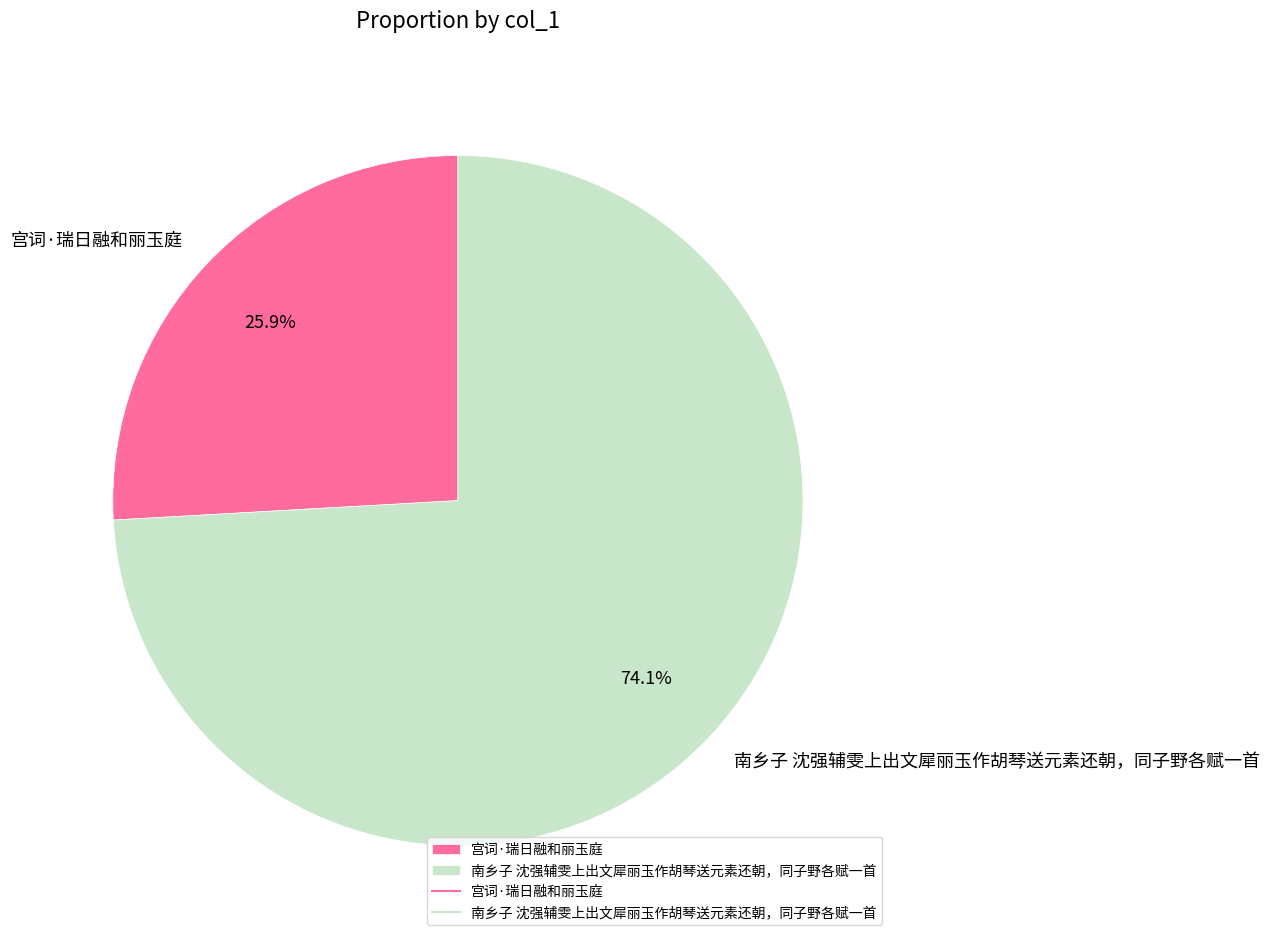

What is the smallest slice in the pie chart?

宫词·瑞日融和丽玉庭